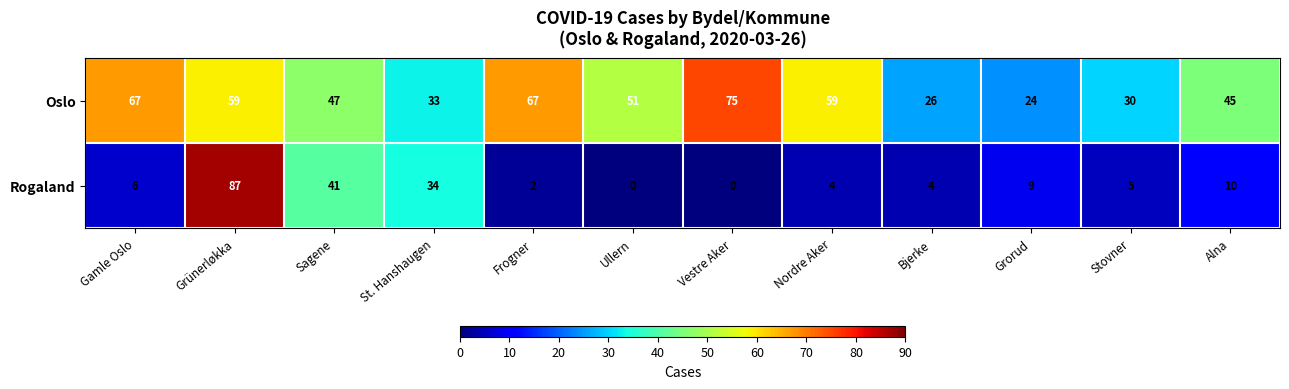

The Oslo series shows 77 at Alna. True or false?

False